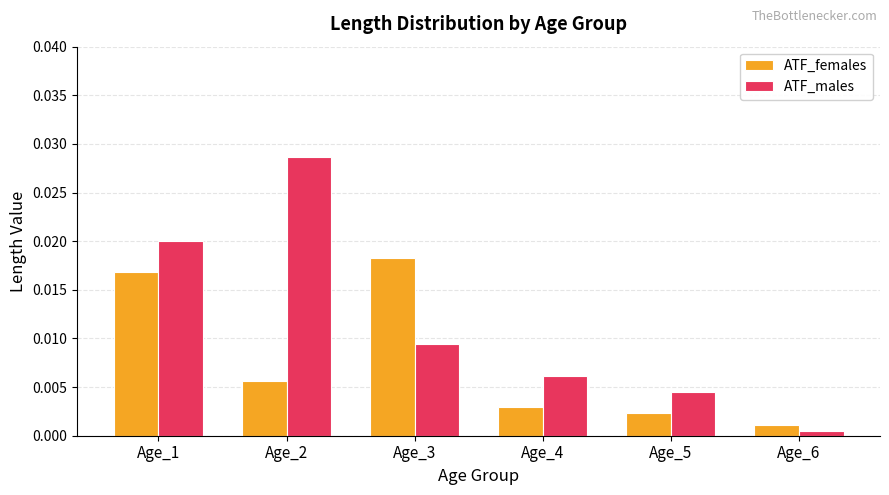

Where is ATF_females nearest to the value 0?

Age_6